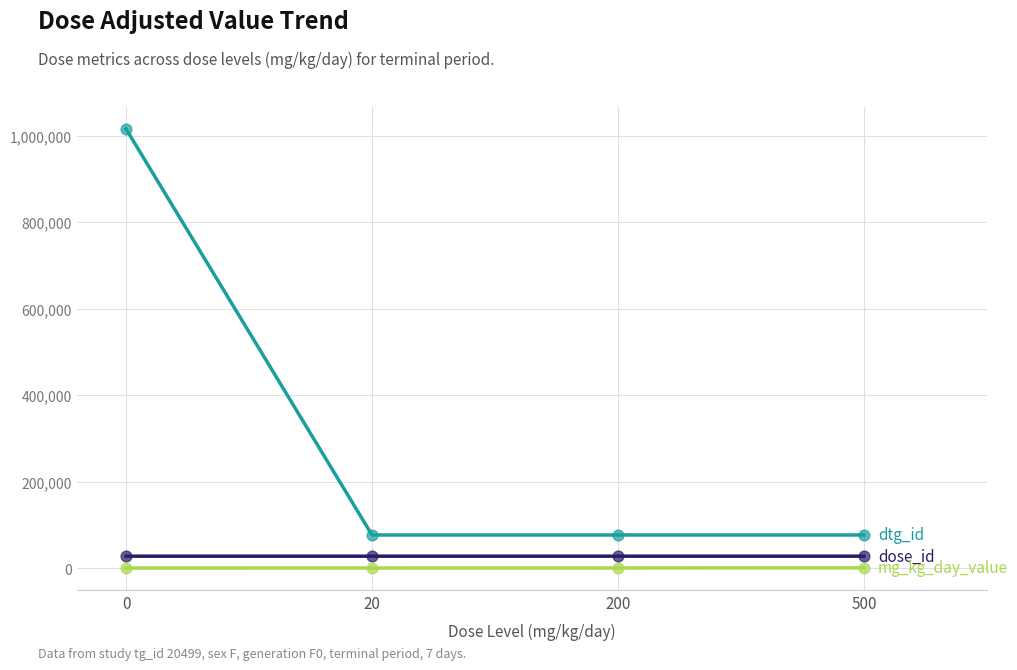

What is the total value across all series at 200?

104160